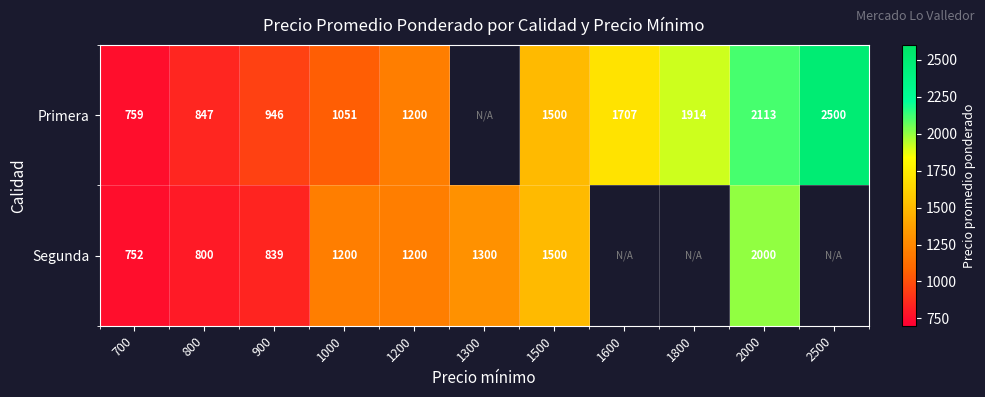

Which label corresponds to the smallest value in the chart?

700